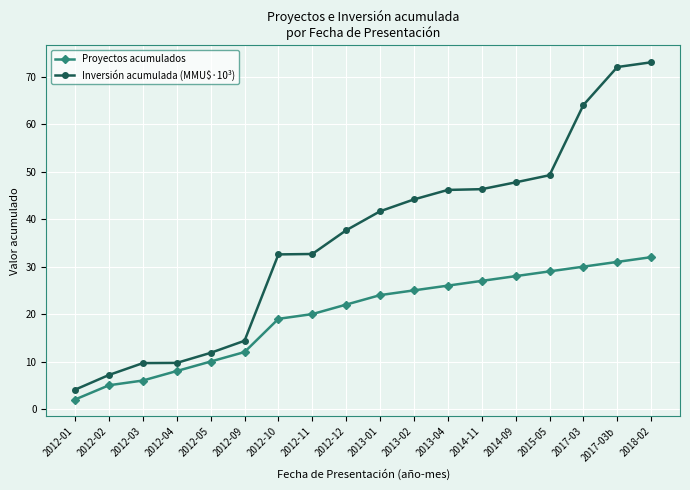

Rank the series by their average value, from lowest to highest.

Proyectos acumulados, Inversión acumulada (MMU$·10³)